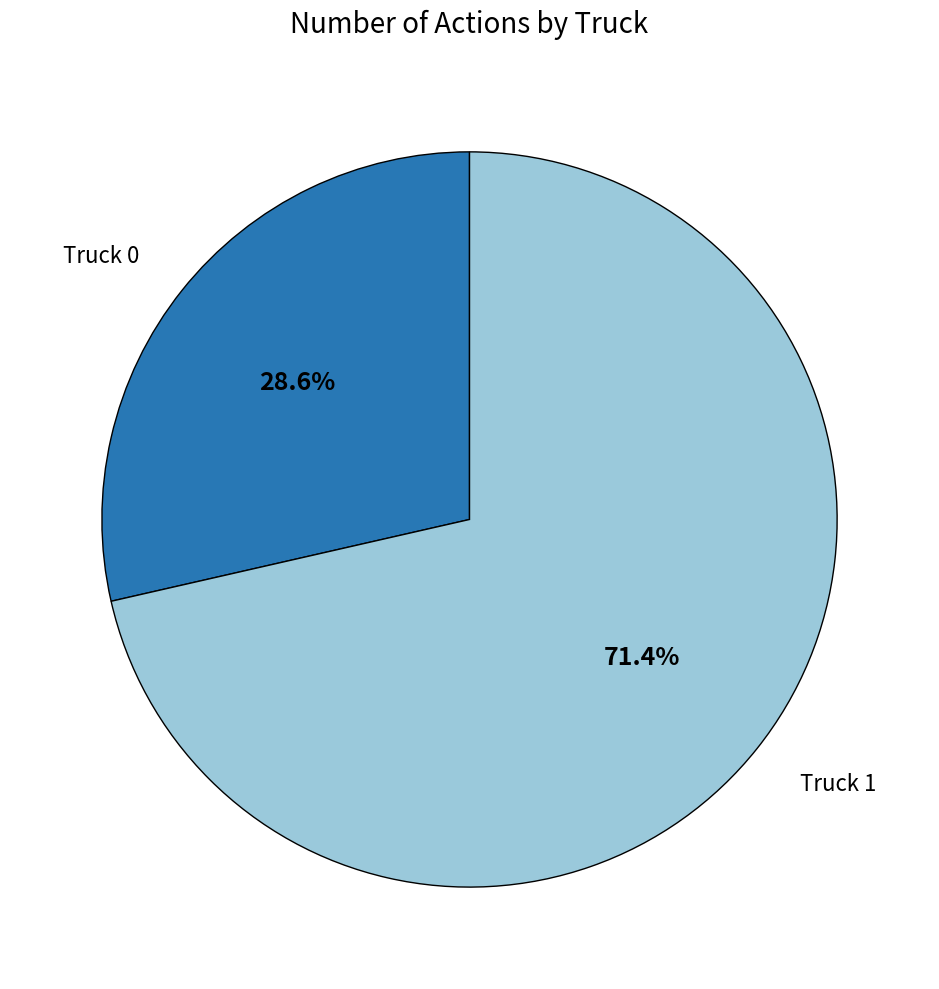

Which category accounts for the majority?

Truck 1